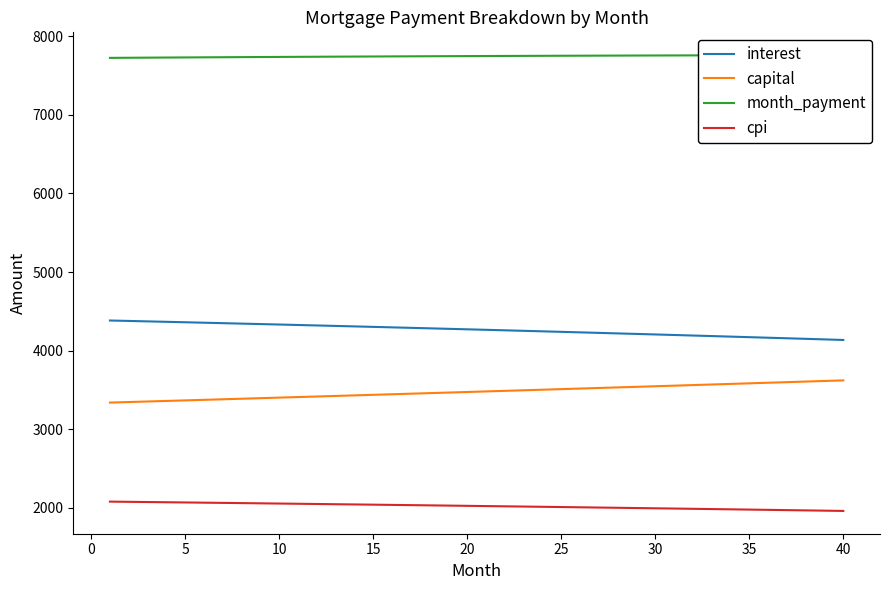

What is the minimum value shown in the chart?

1962.3